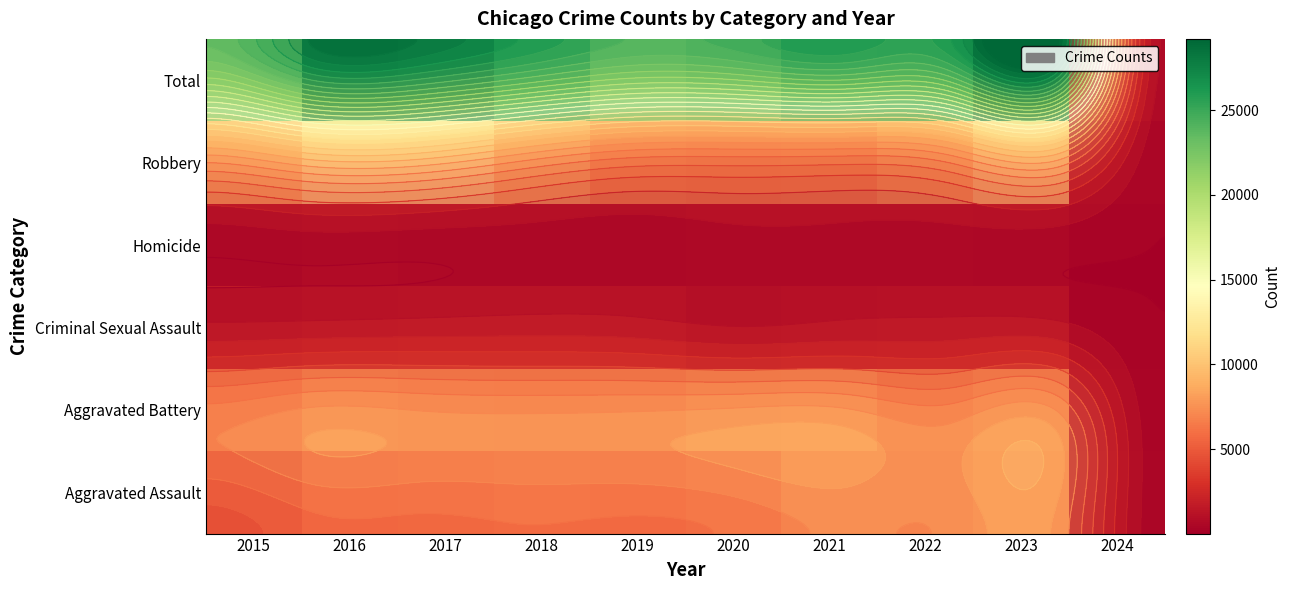

Rank the series by their maximum value, from highest to lowest.

Total, Robbery, Aggravated Battery, Aggravated Assault, Criminal Sexual Assault, Homicide